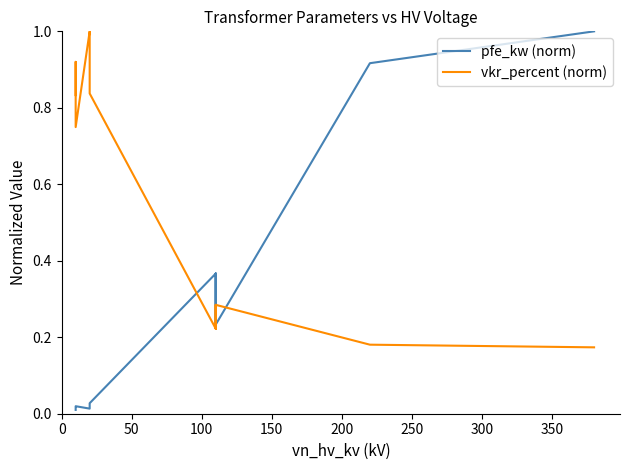

In vkr_percent (norm), how many points are higher than both neighbors (excluding endpoints)?

4